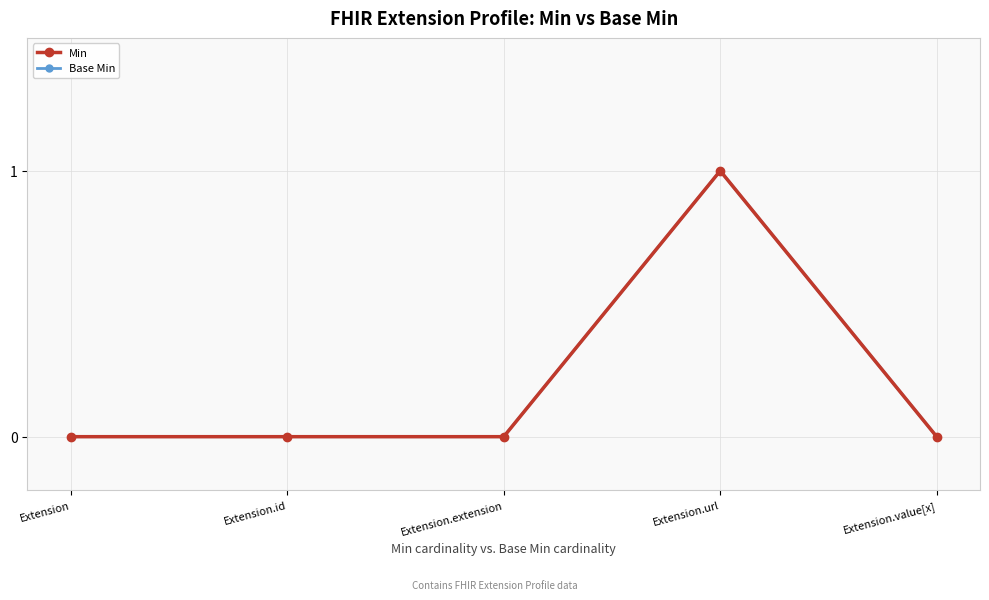

Is this an area chart (filled region under the line)?

No